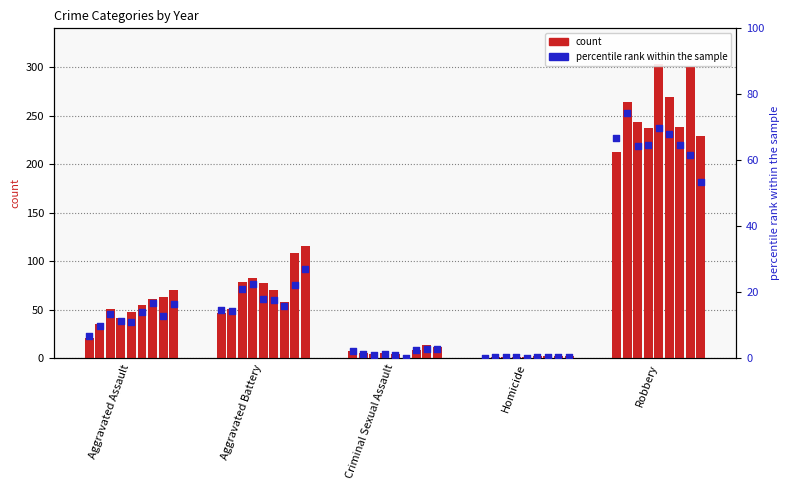

Between Criminal Sexual Assault and Homicide, which is larger?

Criminal Sexual Assault